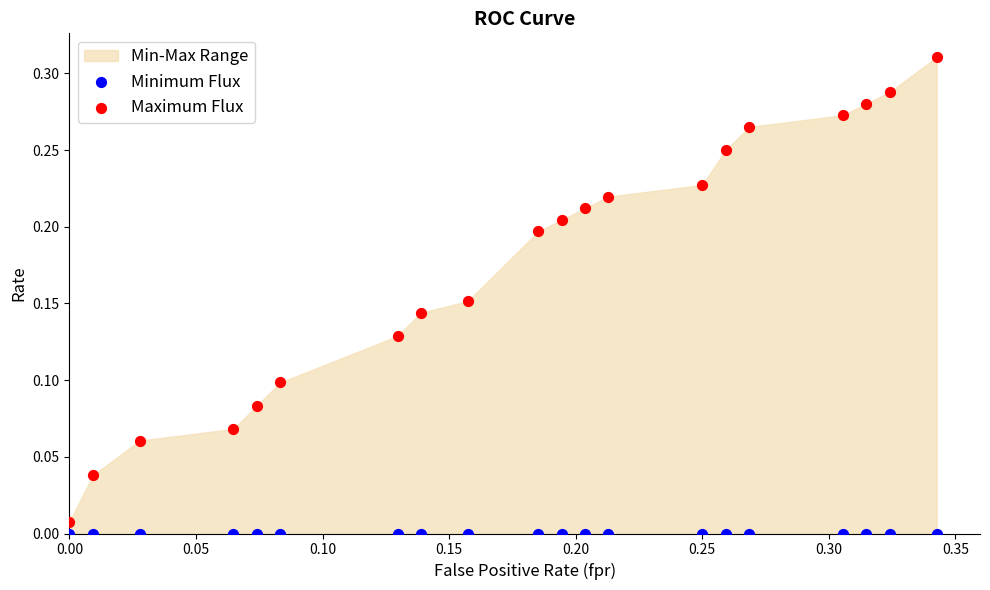

Which series contains the highest Y value?

Maximum Flux